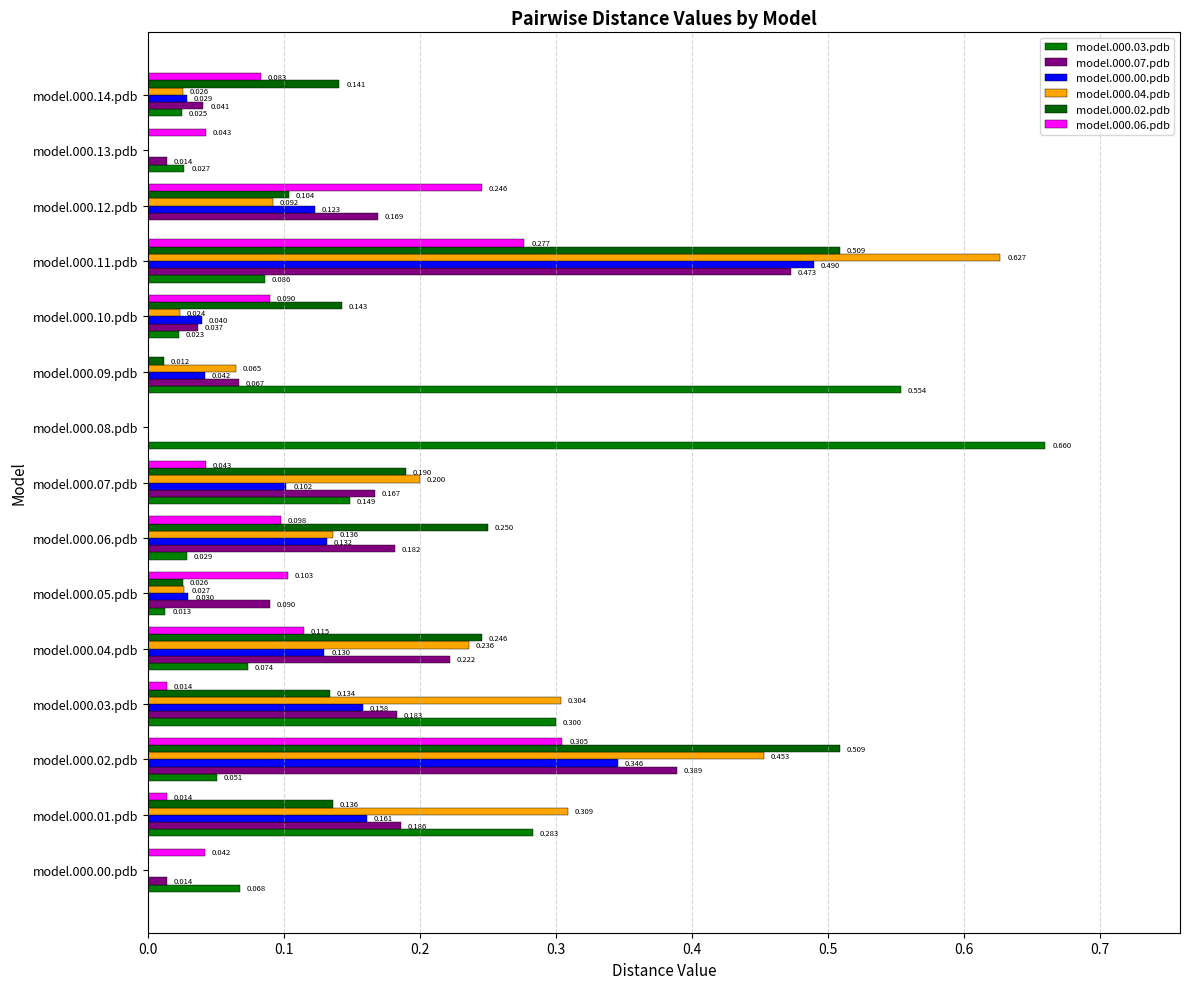

What is the label of the 15th bar from the left?

model.000.14.pdb